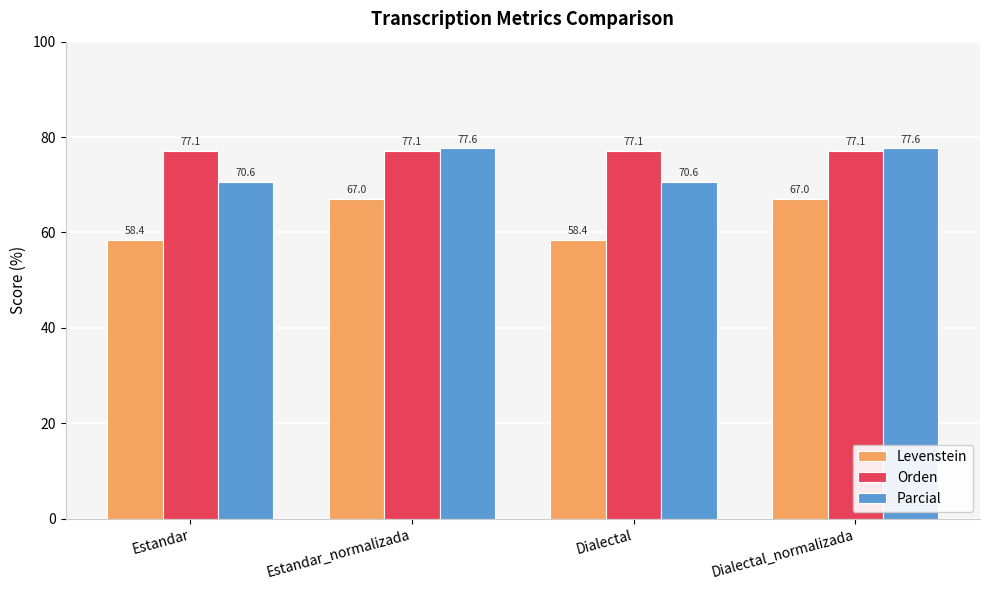

Rank the series by their maximum value, from highest to lowest.

Parcial, Orden, Levenstein